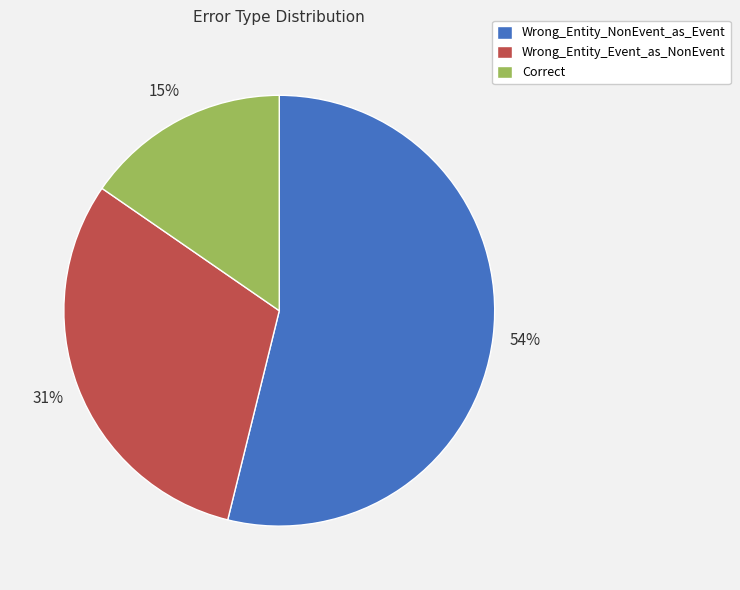

What percentage is the Correct slice, to the nearest percent?

15%